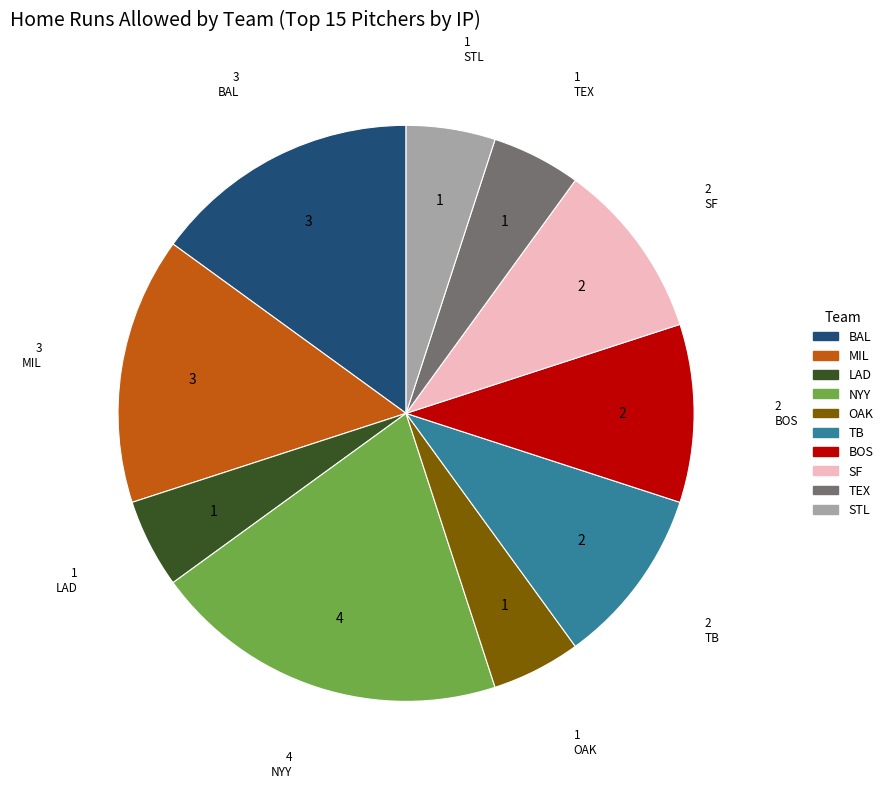

Is there a majority slice in this chart?

No